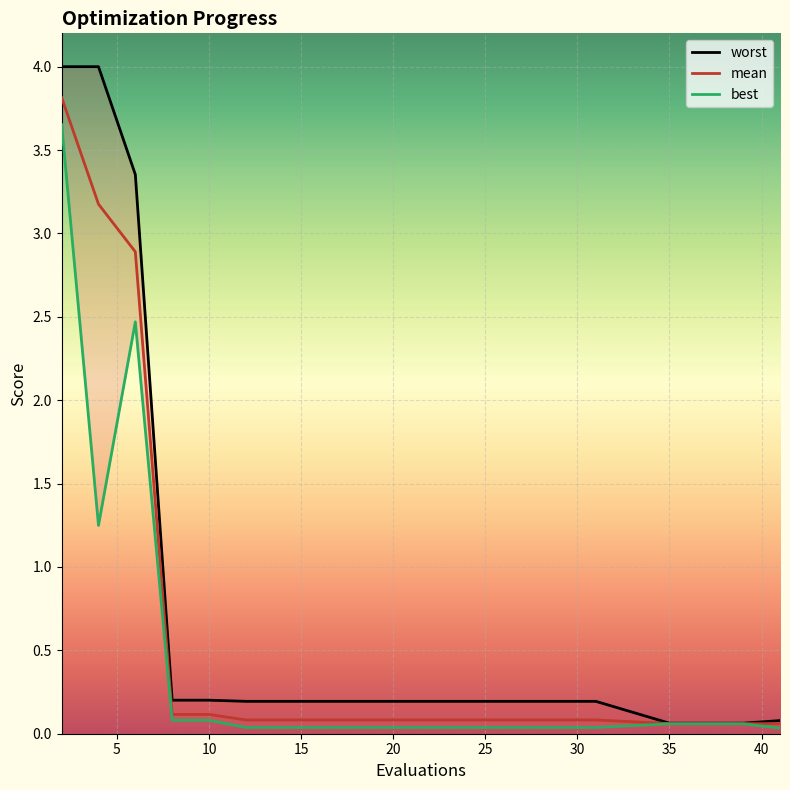

What is the sum of the best values at 4 and 26?

1.3